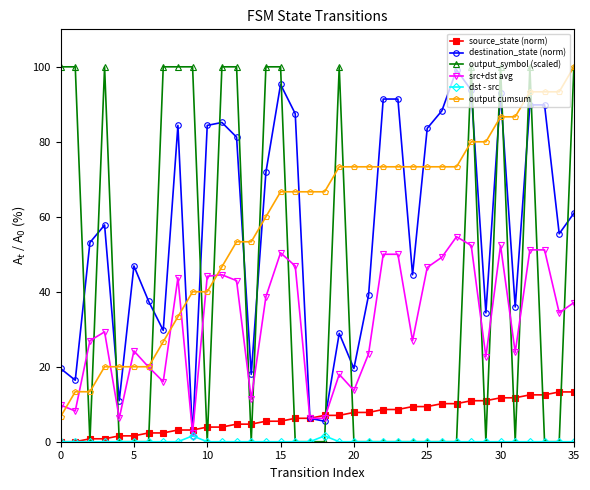

What is the difference between the second highest and second lowest values in the output_symbol (scaled) series?

100.0